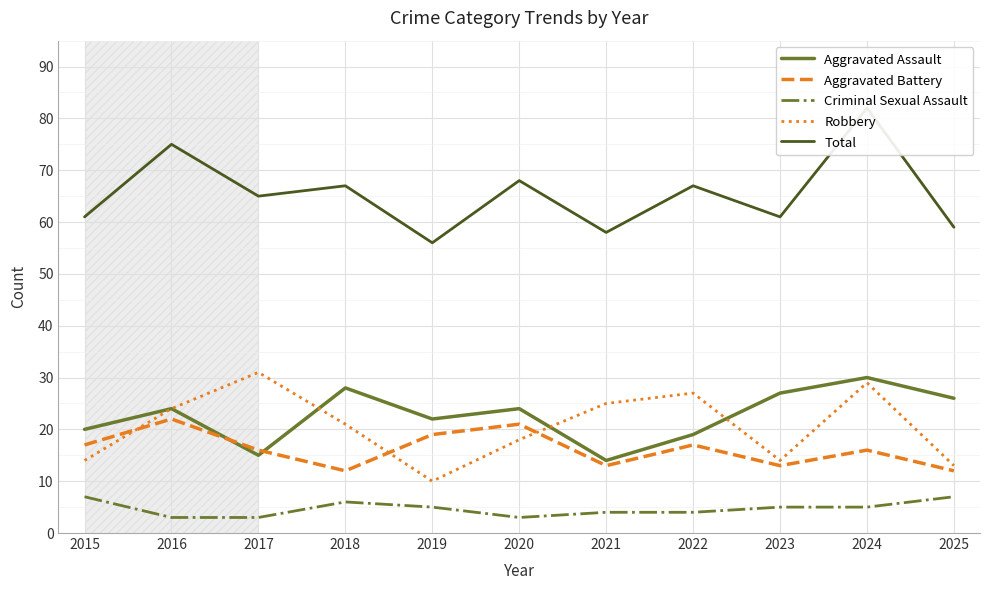

Which series ends up on top after the final intersection of Aggravated Battery and Robbery?

Robbery